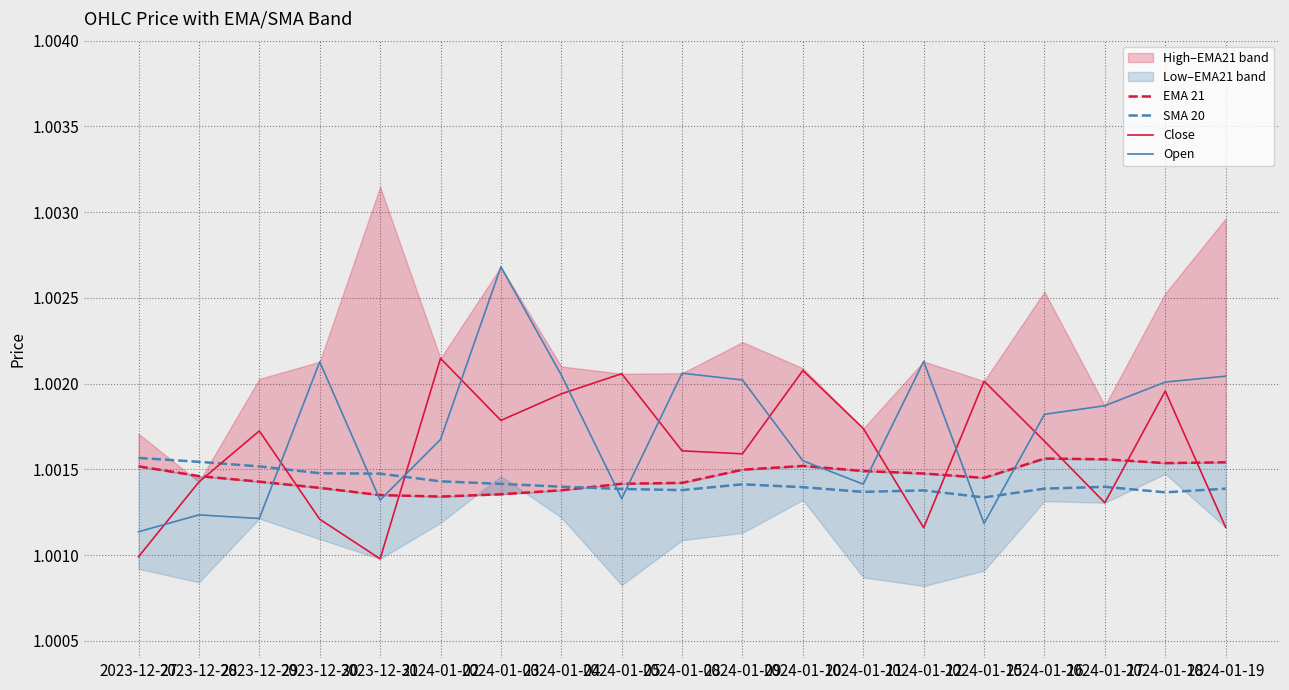

True or false: Open and EMA 21 cross at least once.

True